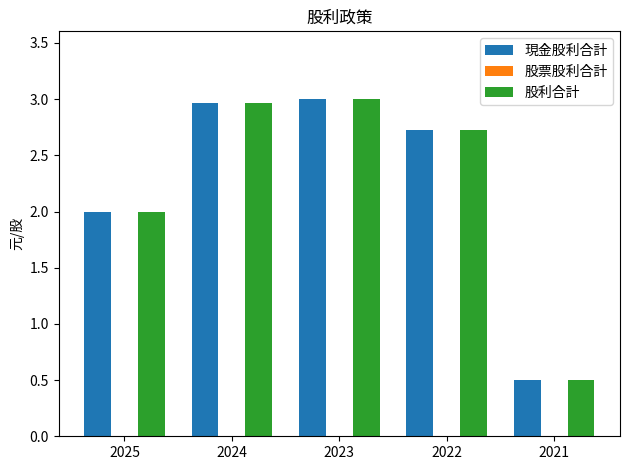

What is the highest value of the 股利合計 series?

3.0